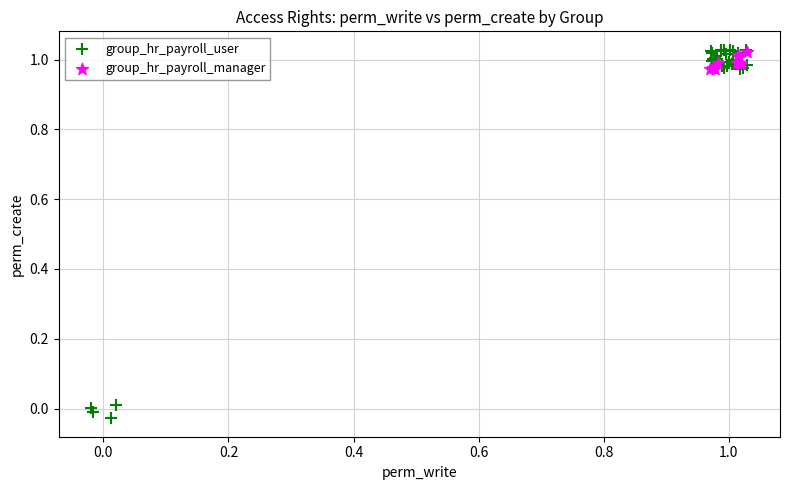

Which series contains the lowest Y value?

group_hr_payroll_user